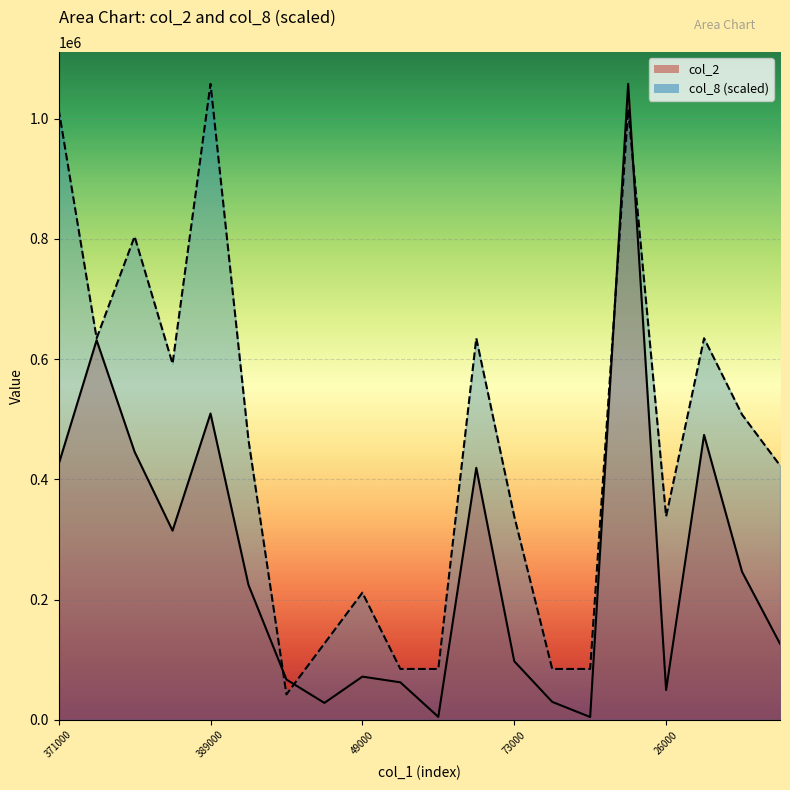

Rank the categories by col_8 value from lowest to highest.

7, 10, 11, 14, 15, 8, 9, 13, 17, 20, 6, 19, 4, 2, 12, 18, 3, 1, 16, 5